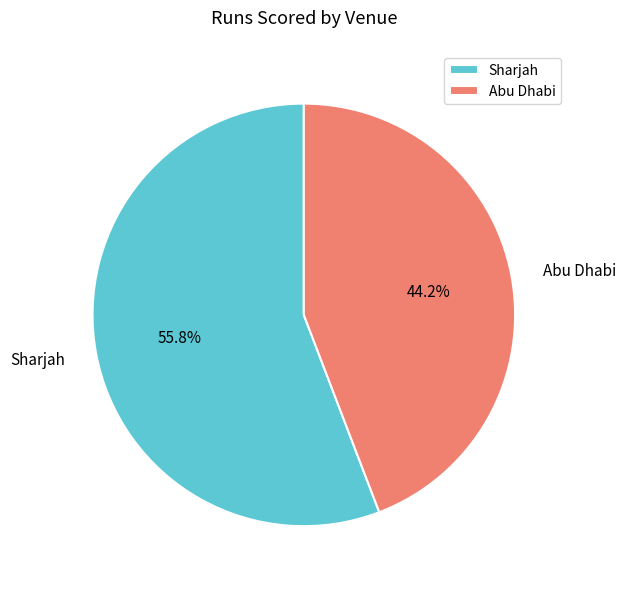

To the nearest percent, what is the combined percentage of Sharjah and Abu Dhabi?

100%